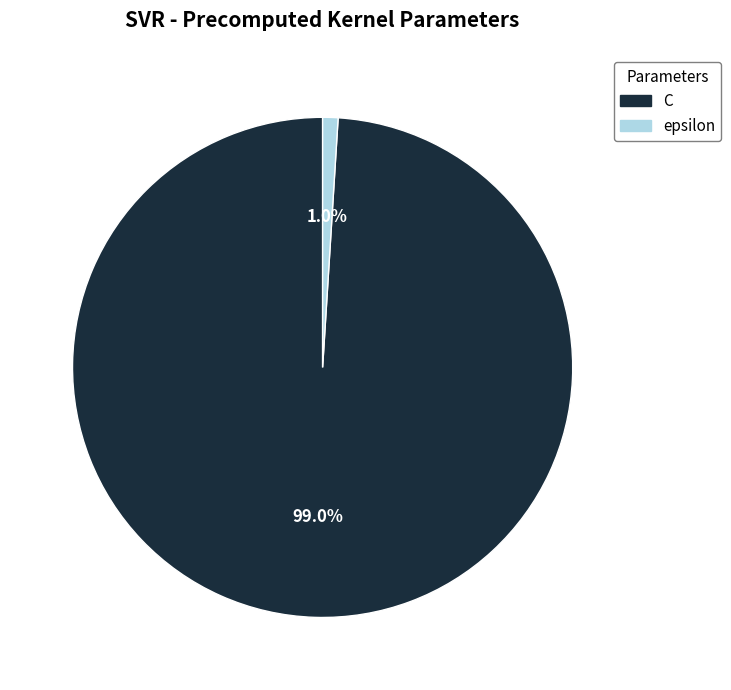

To the nearest percent, what is the difference between the largest and smallest slice percentages?

98%